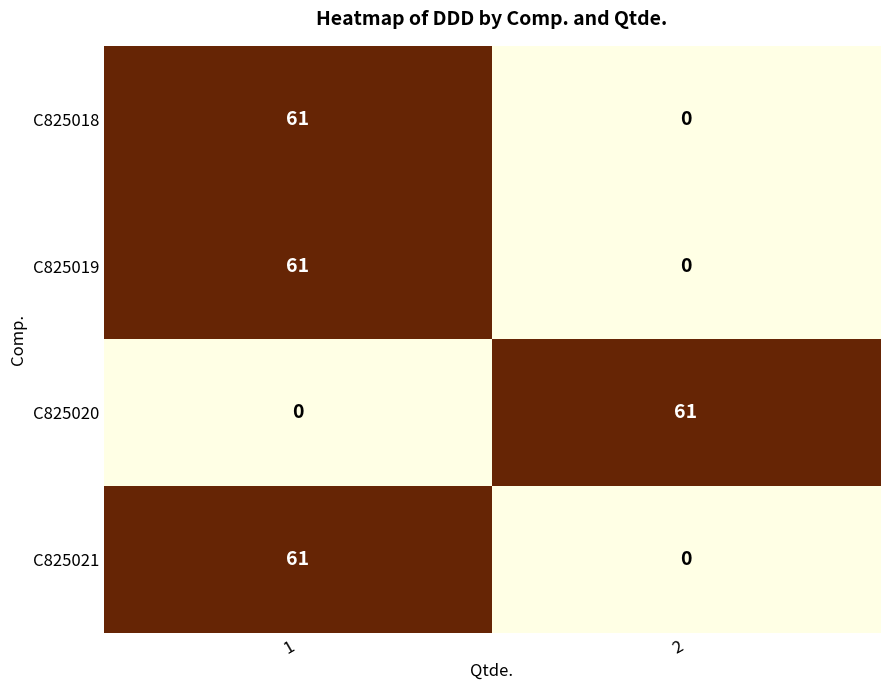

What is the total value across all series at 2?

61